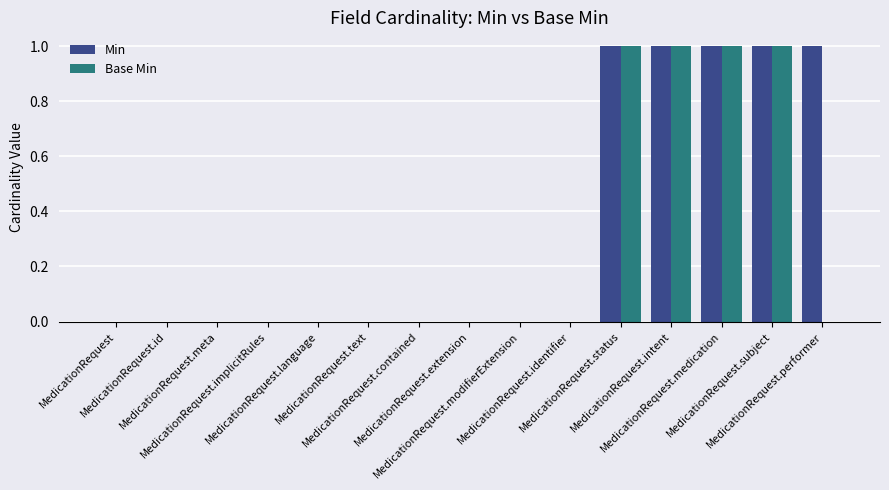

How many distinct data groups are displayed?

2